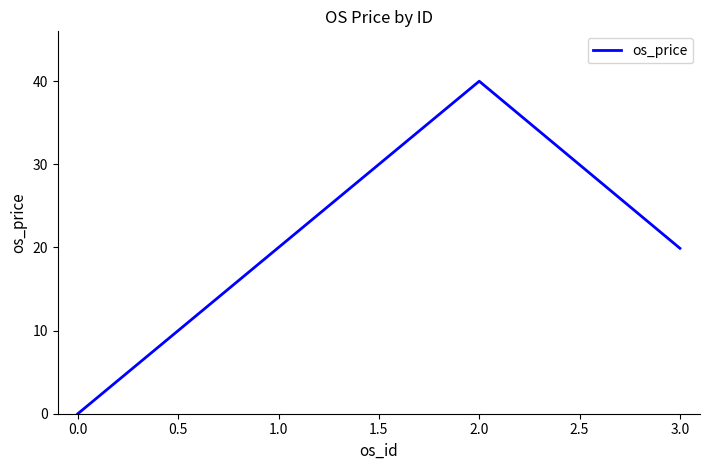

What is the average value?

20.0